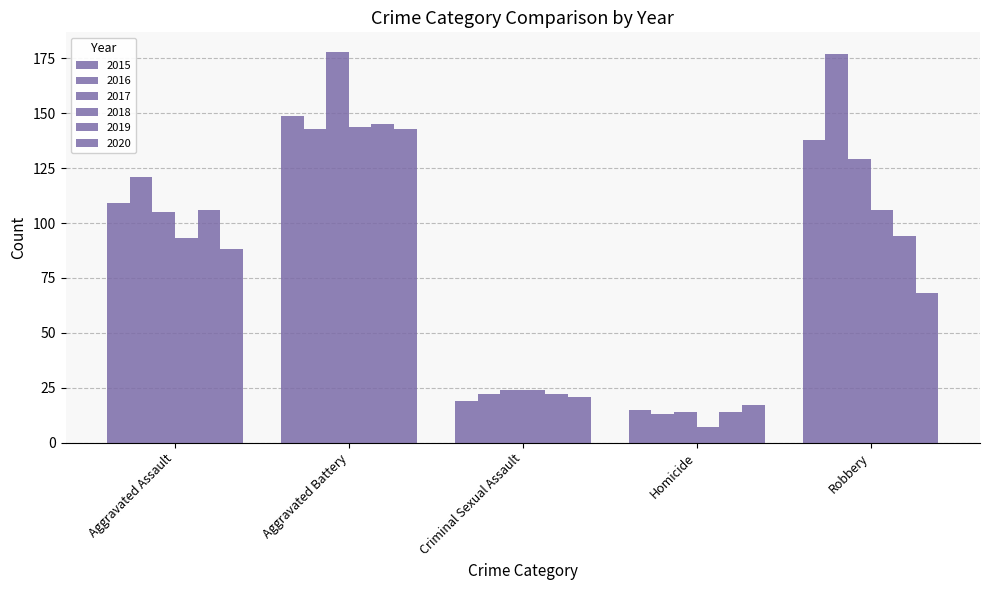

How many data points in 2016 are less than 121?

2